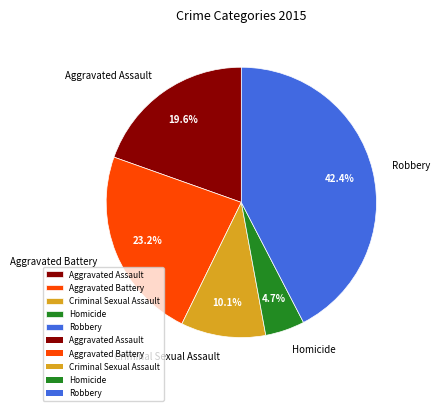

What percentage is the Aggravated Battery slice, to the nearest percent?

23%